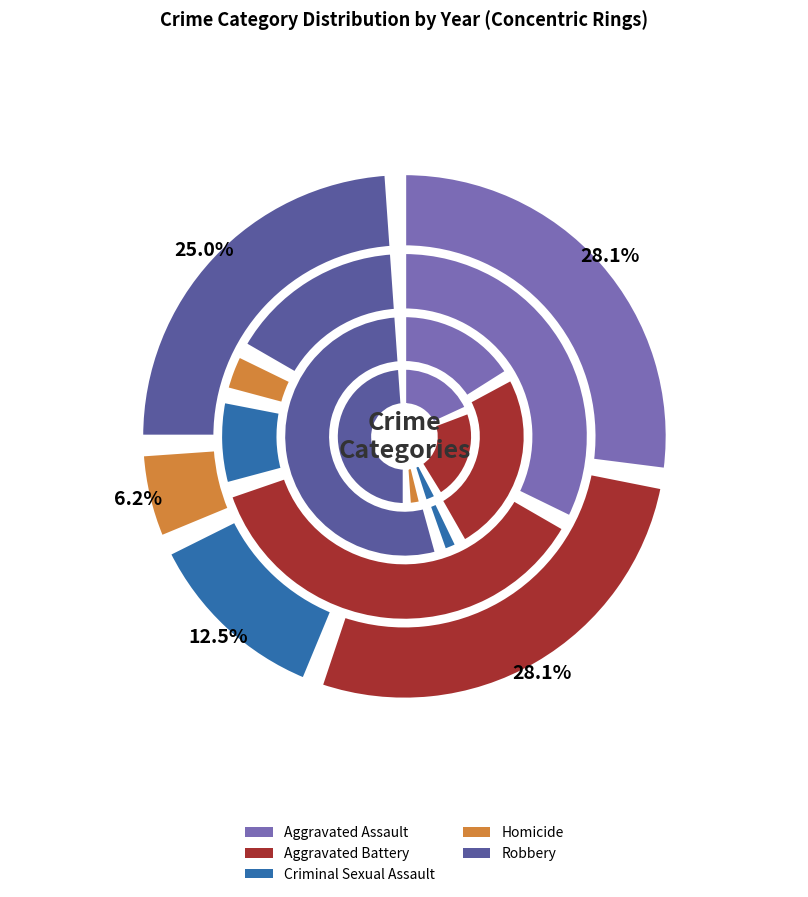

The values_2019 slice represents 17% of the pie. True or false?

False